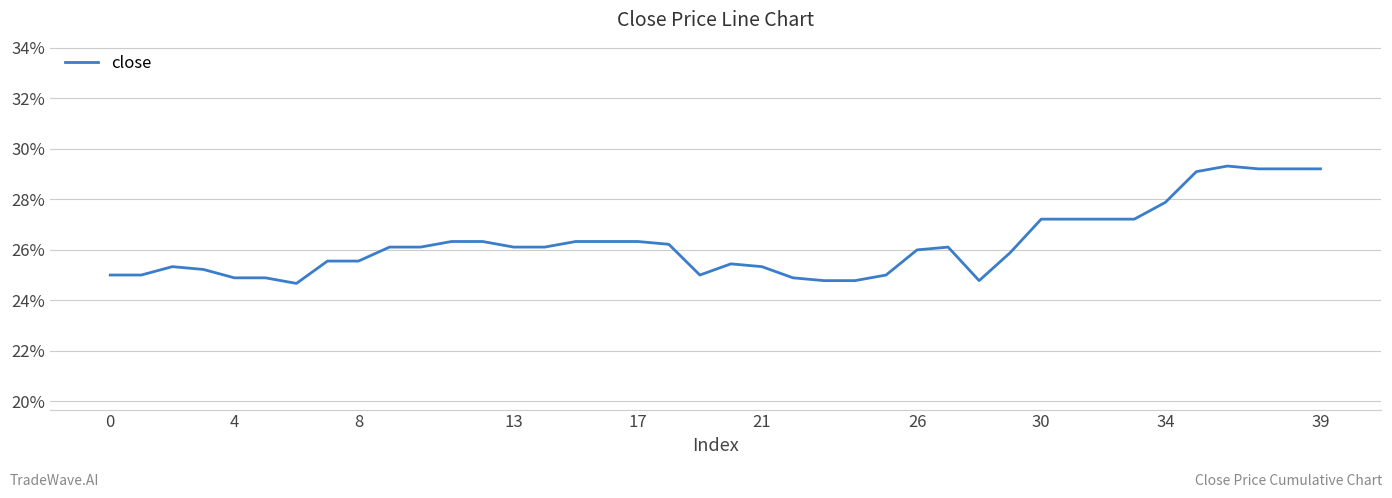

What is the maximum value shown in the chart?

29.3